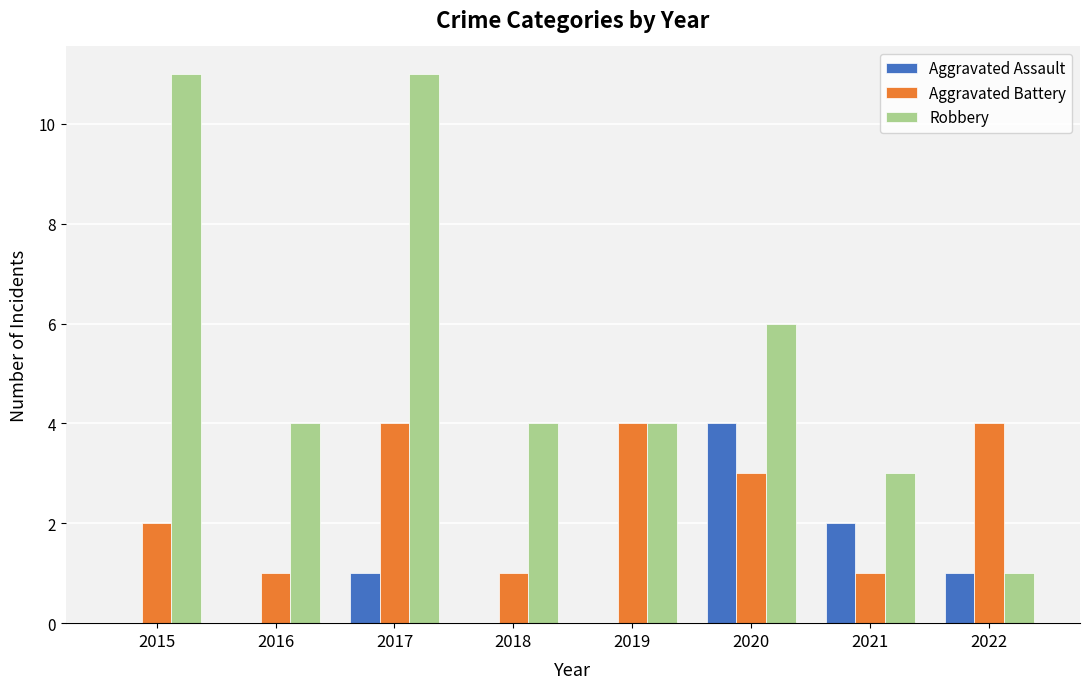

Reading left to right, transcribe all the data shown in this chart.

Aggravated Assault: 0	0	1	0	0	4	2	1
Aggravated Battery: 2	1	4	1	4	3	1	4
Robbery: 11	4	11	4	4	6	3	1